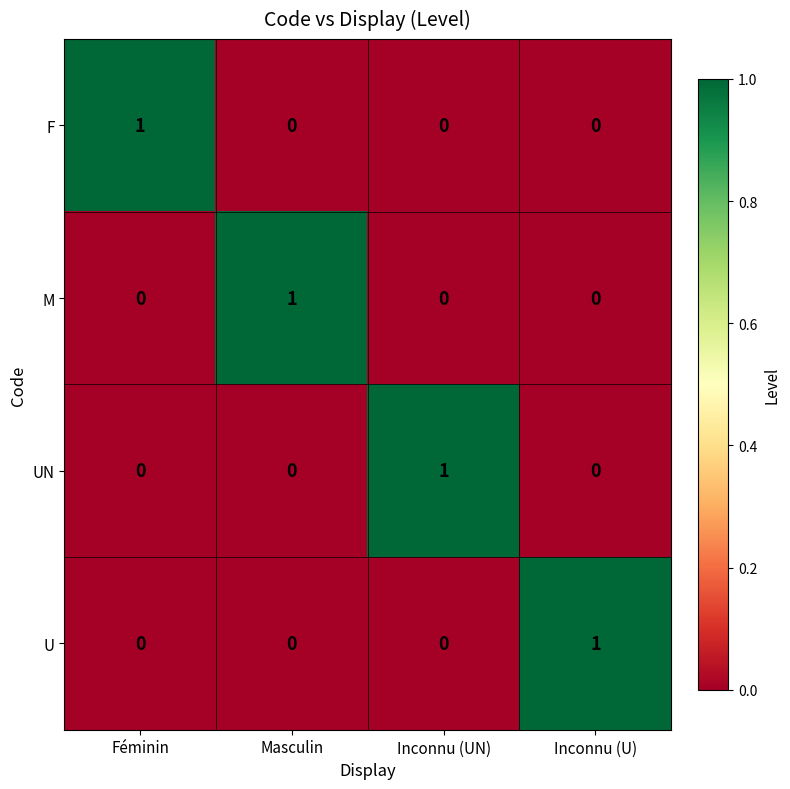

At which label does UN reach its peak?

Inconnu (UN)